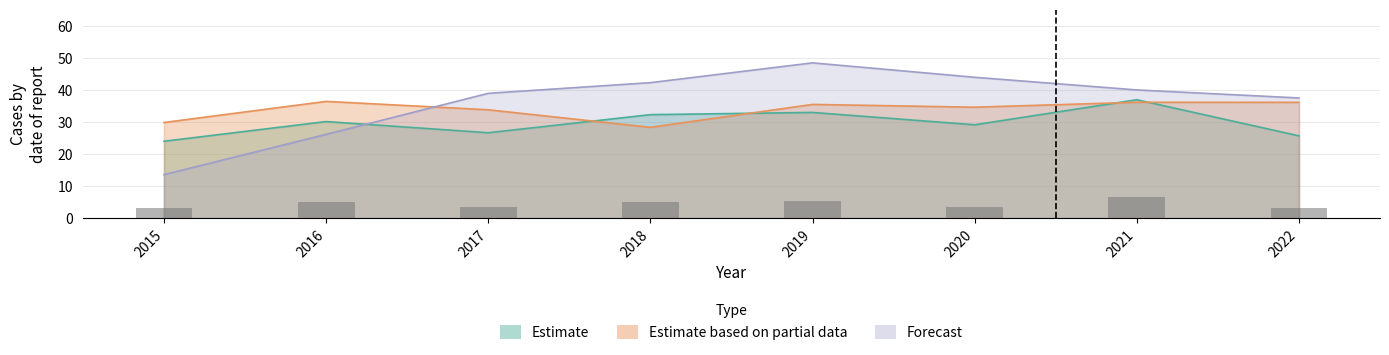

The Forecast series shows 40.0 at 2021. True or false?

True